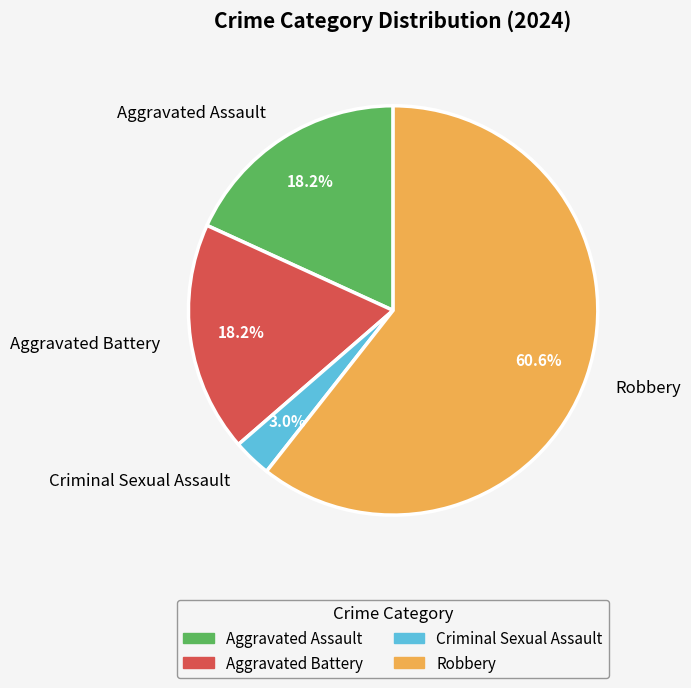

Between Robbery and Criminal Sexual Assault, which is larger?

Robbery